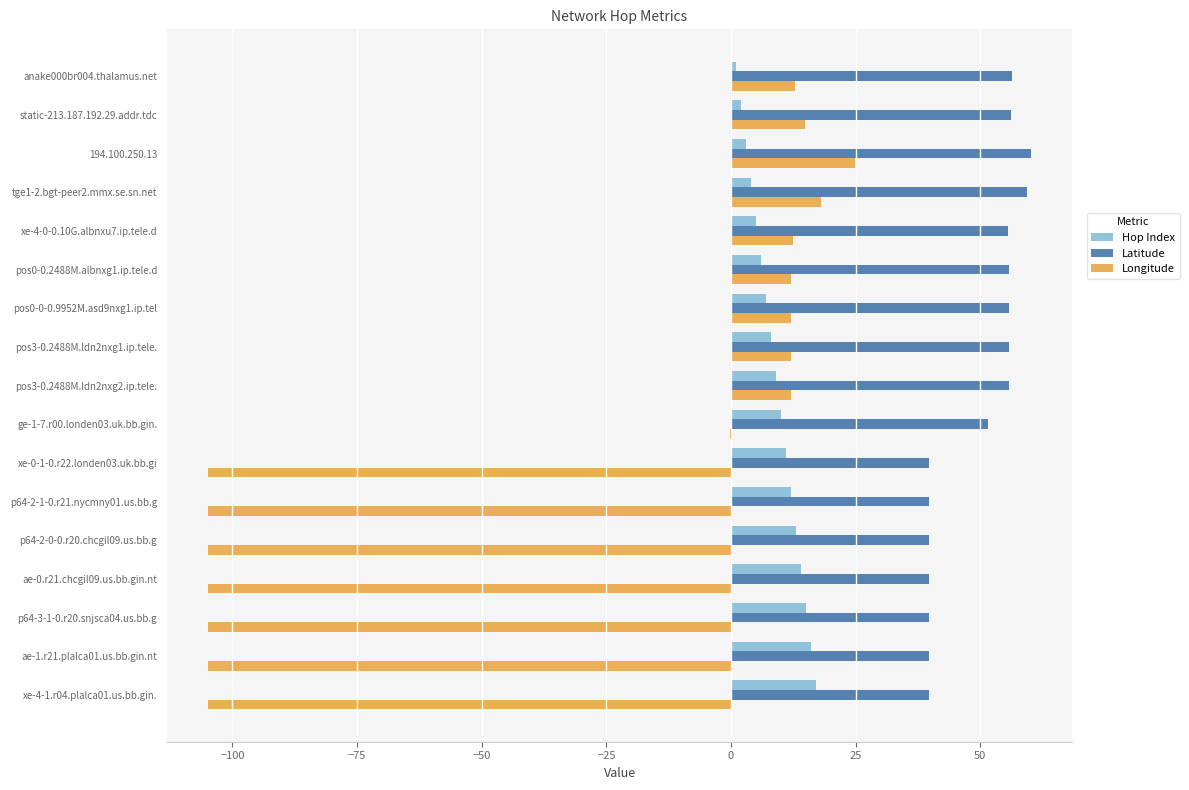

Is it true that Hop Index equals 21.6 at ae-0.r21.chcgil09.us.bb.gin.nt?

False